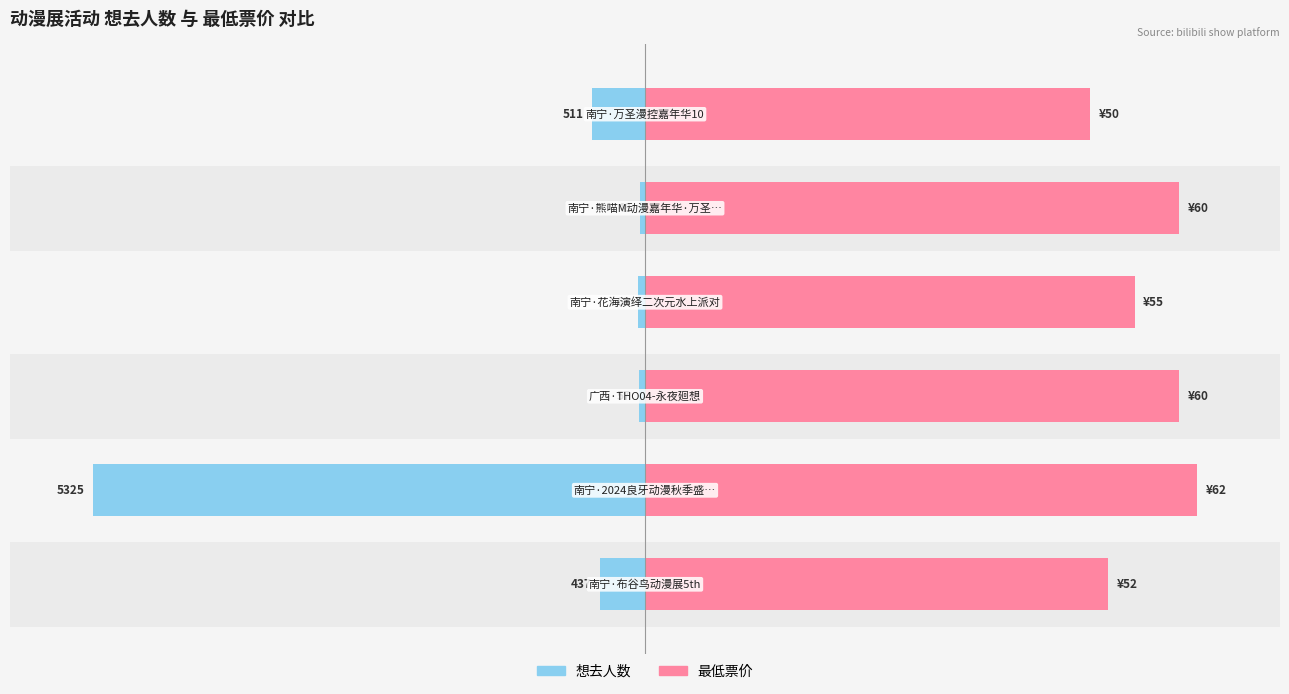

Which series changed the most between 1 and 5?

想去人数